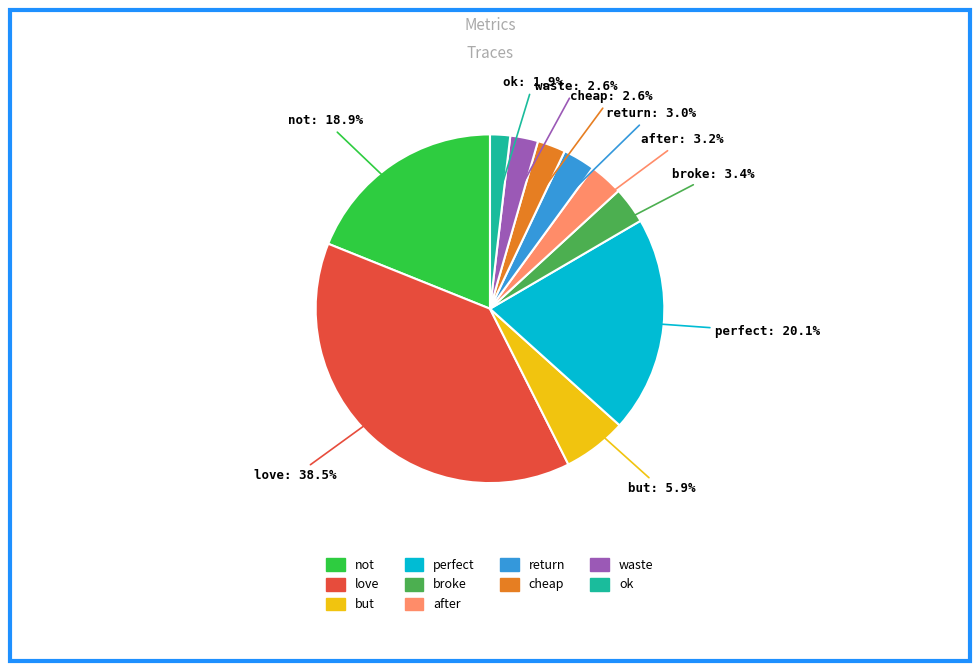

Is there any slice that represents more than half of the pie?

No